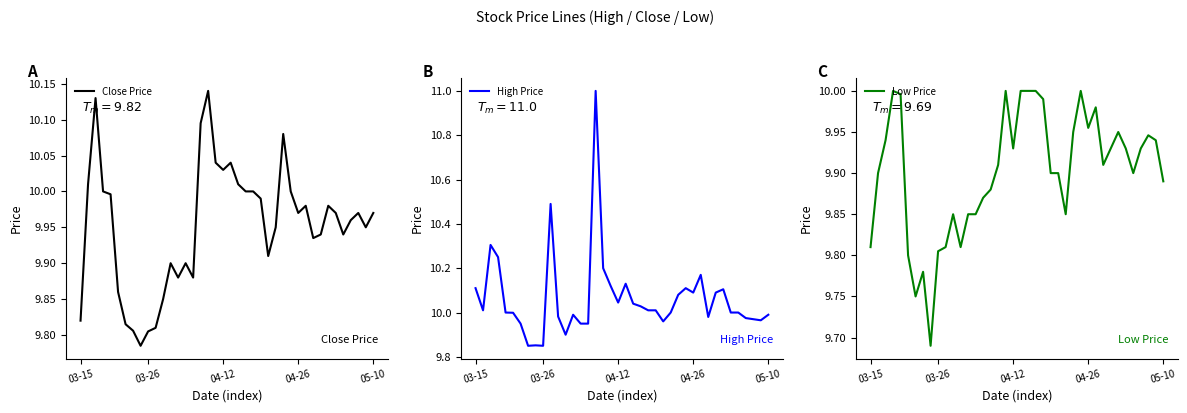

Does the chart display data point markers on the line(s)?

No